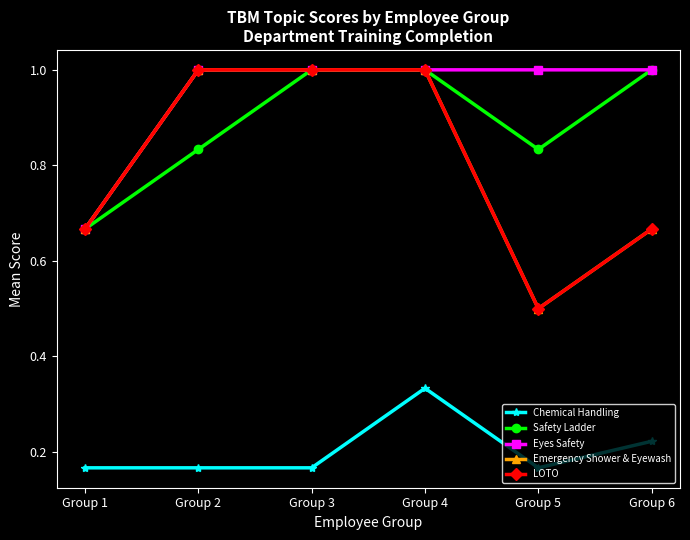

What is the sum of the LOTO values at Group 3 and Group 4?

2.0